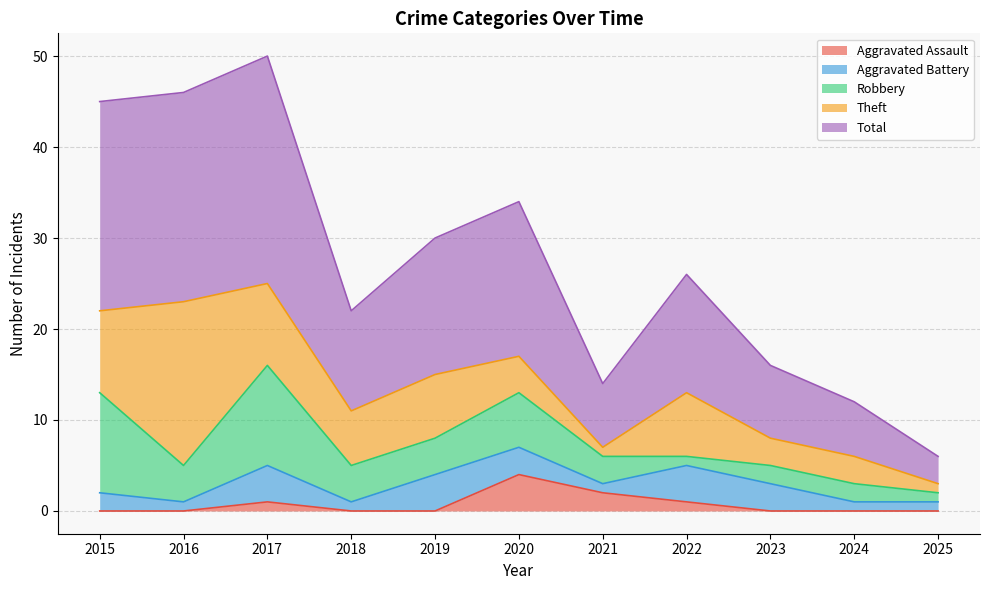

How many lines are shown in the chart?

5